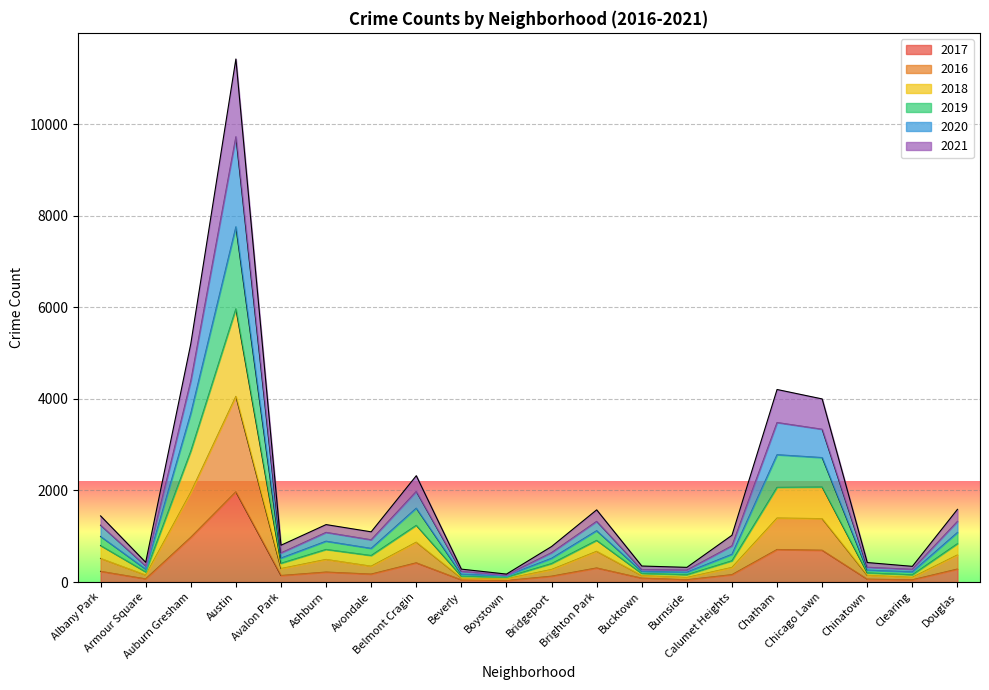

Which has a higher value, Belmont Cragin or Calumet Heights?

Belmont Cragin